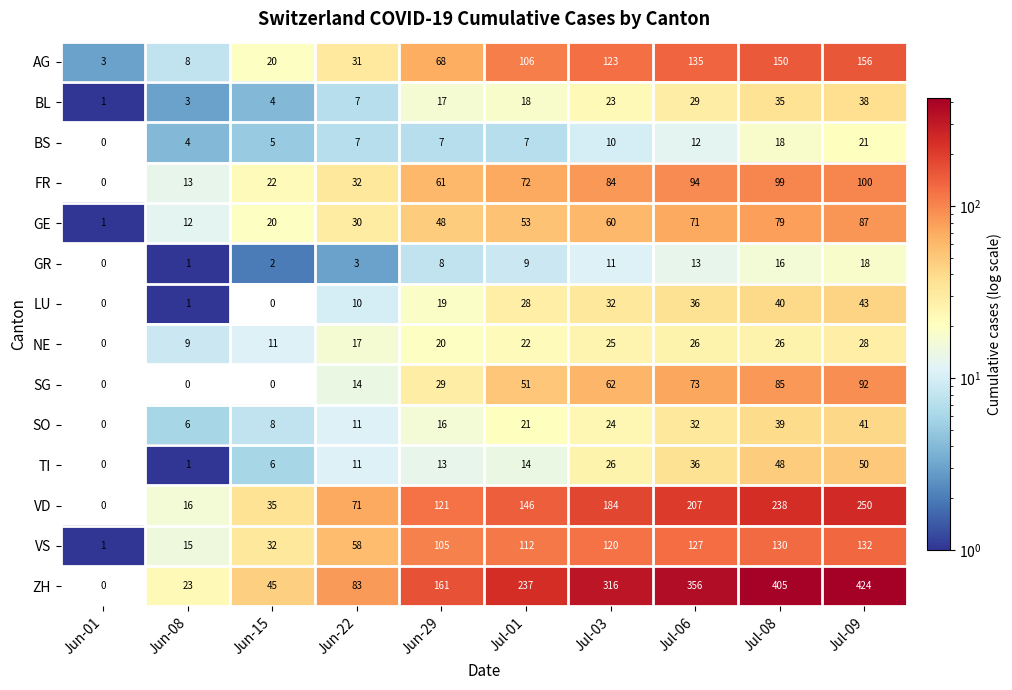

What is the difference between the maximum and second lowest values in the LU series?

43